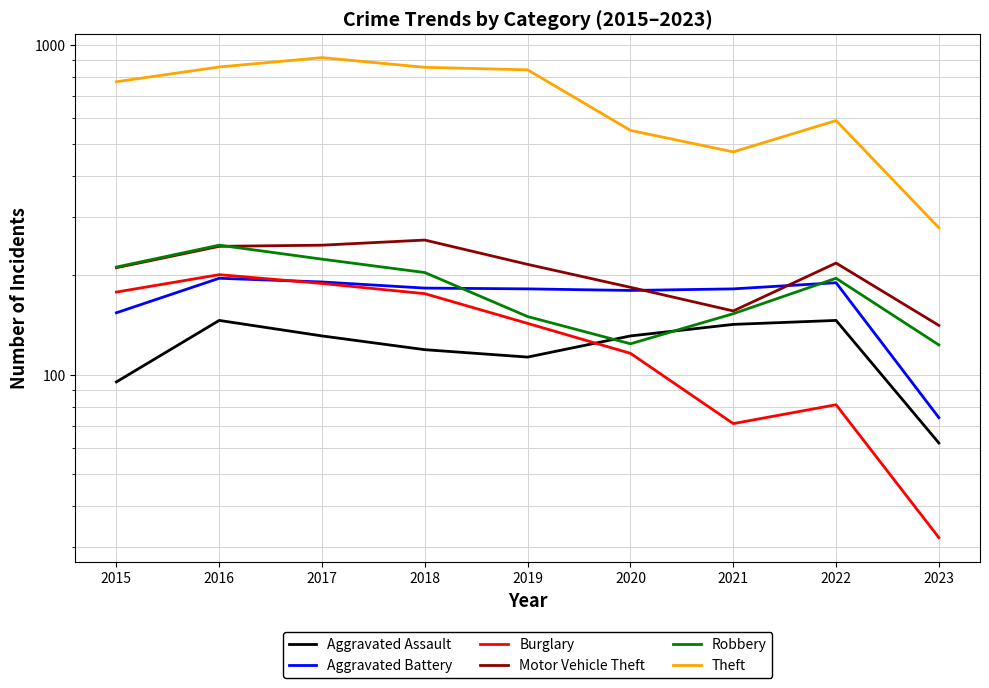

True or false: Theft and Robbery cross at least once.

False